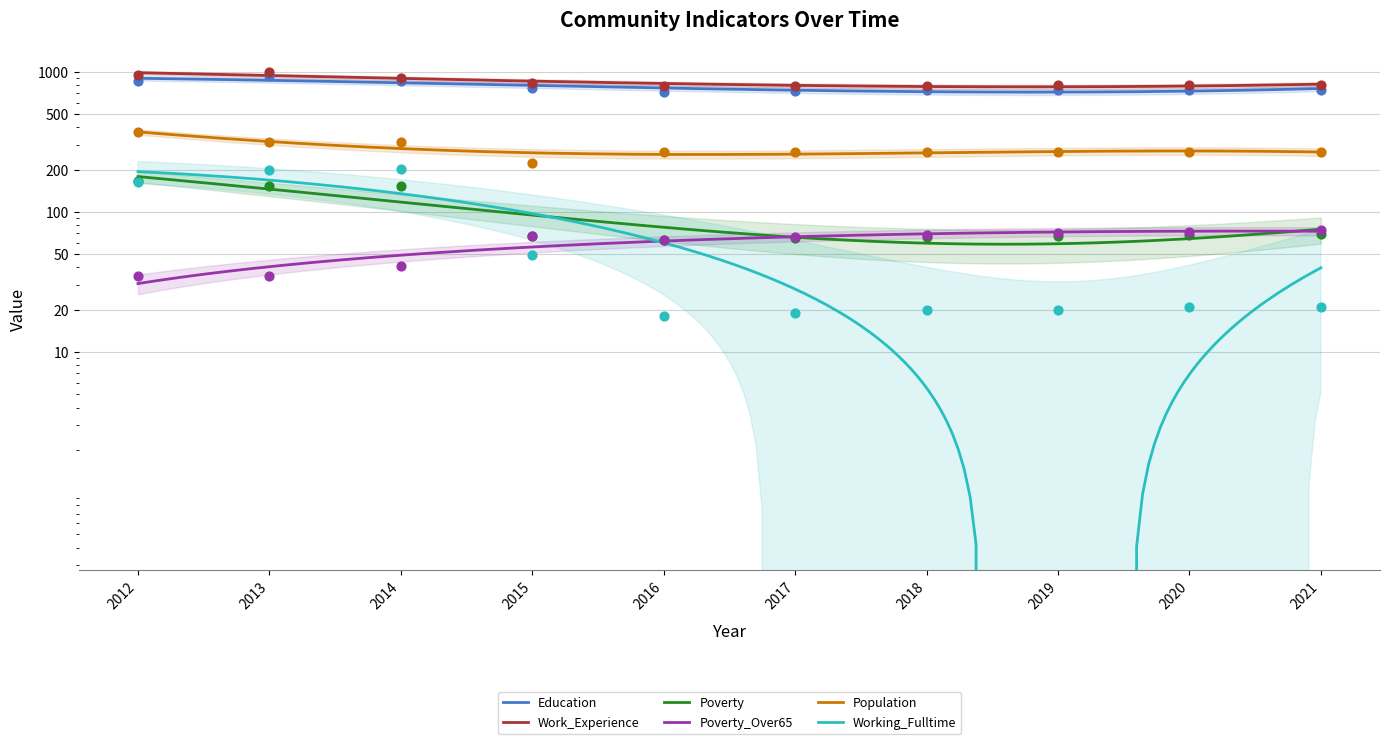

Which series reaches the minimum Y coordinate?

Working_Fulltime